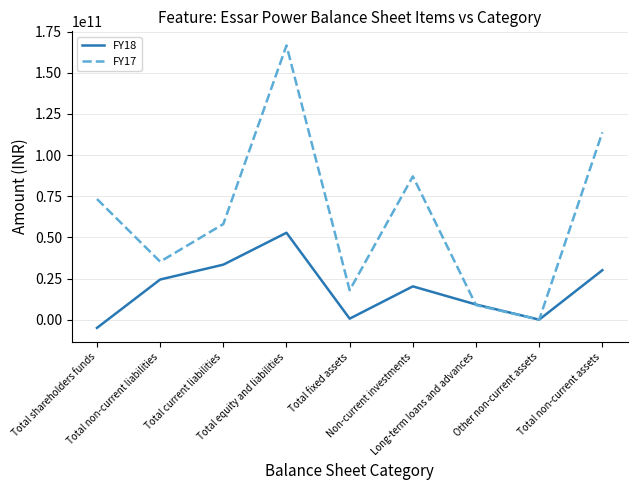

What is the smallest value displayed?

-5004000000